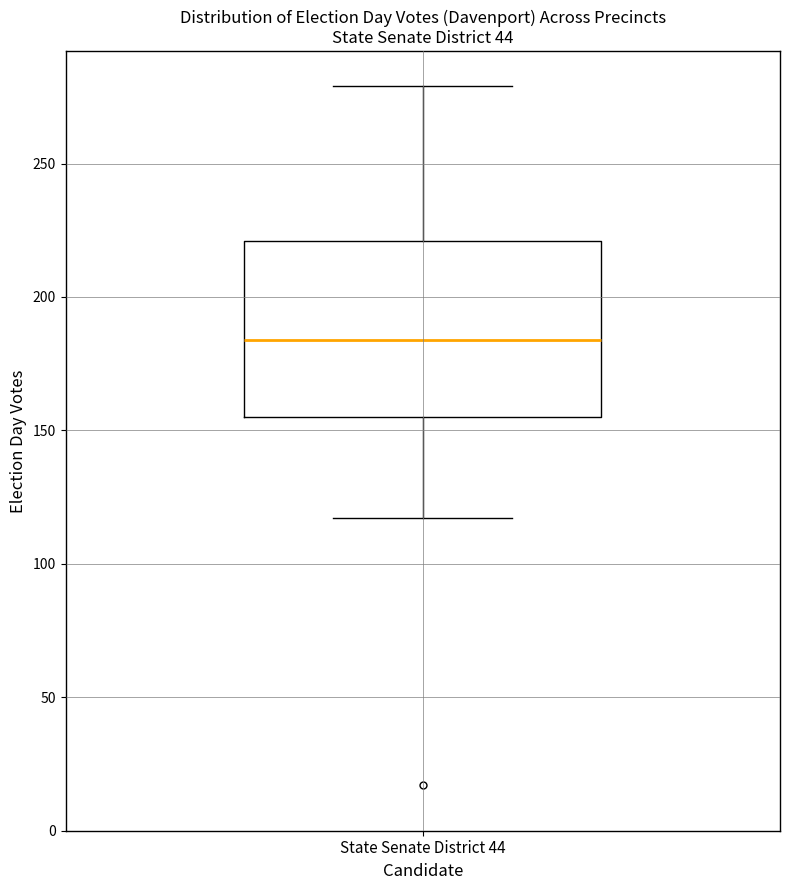

Where is the lower edge of the box for State Senate District 44 on the y-axis? The values are not printed on the chart, so give them approximately, as read against the axis.

155